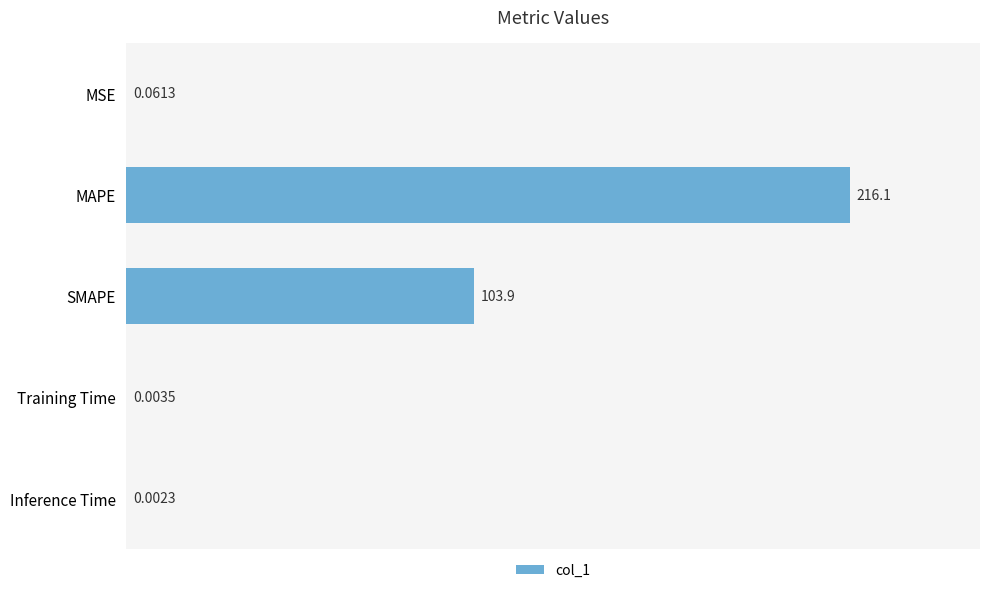

What is the change in value from MSE to MAPE?

+216.0